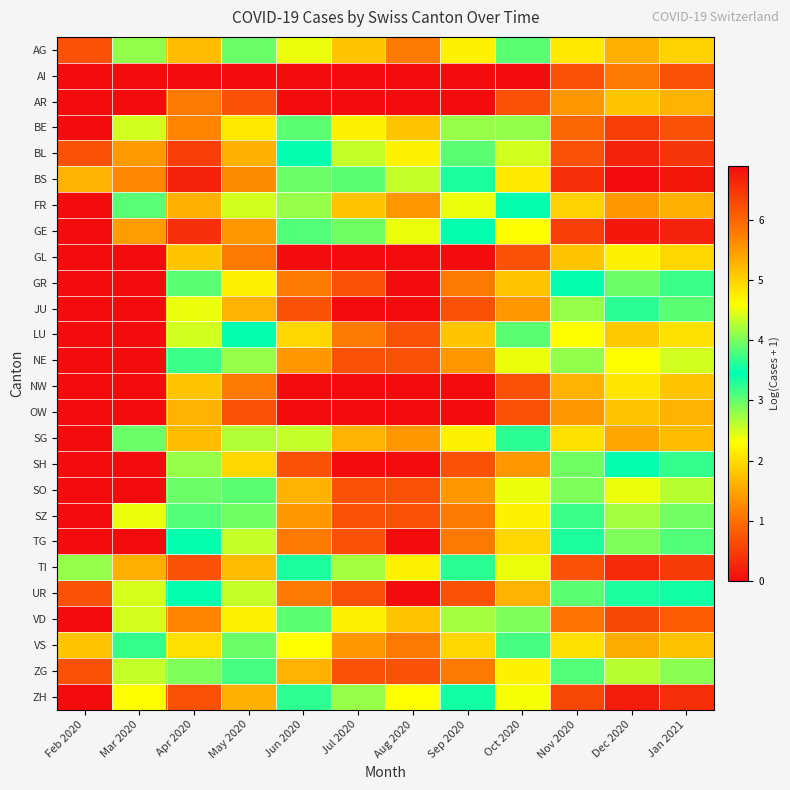

At which category is the sum across all series the highest?

Dec 2020